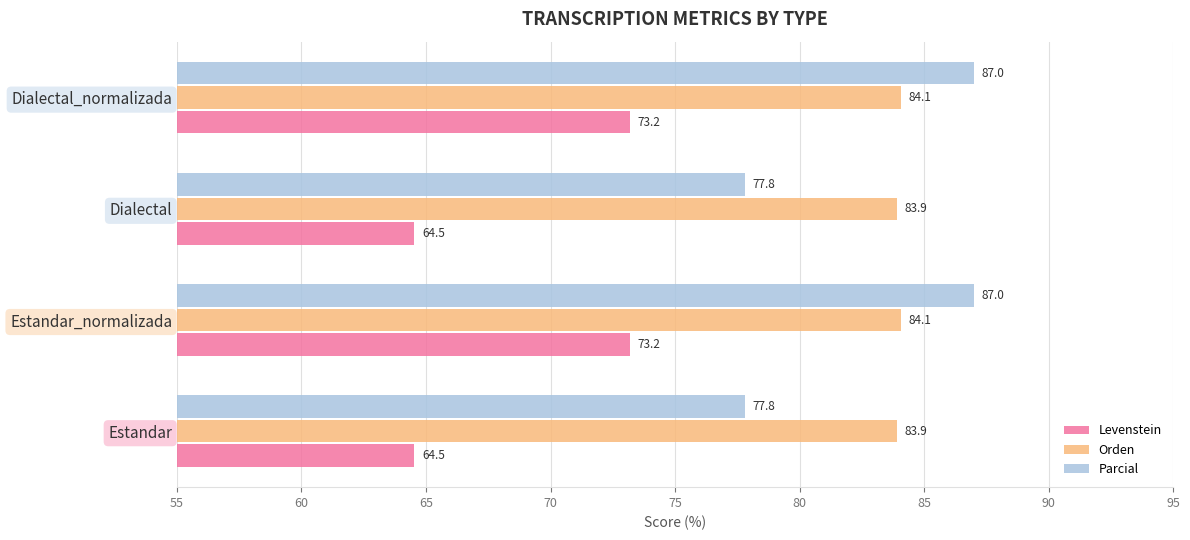

What is the greatest value displayed?

87.0